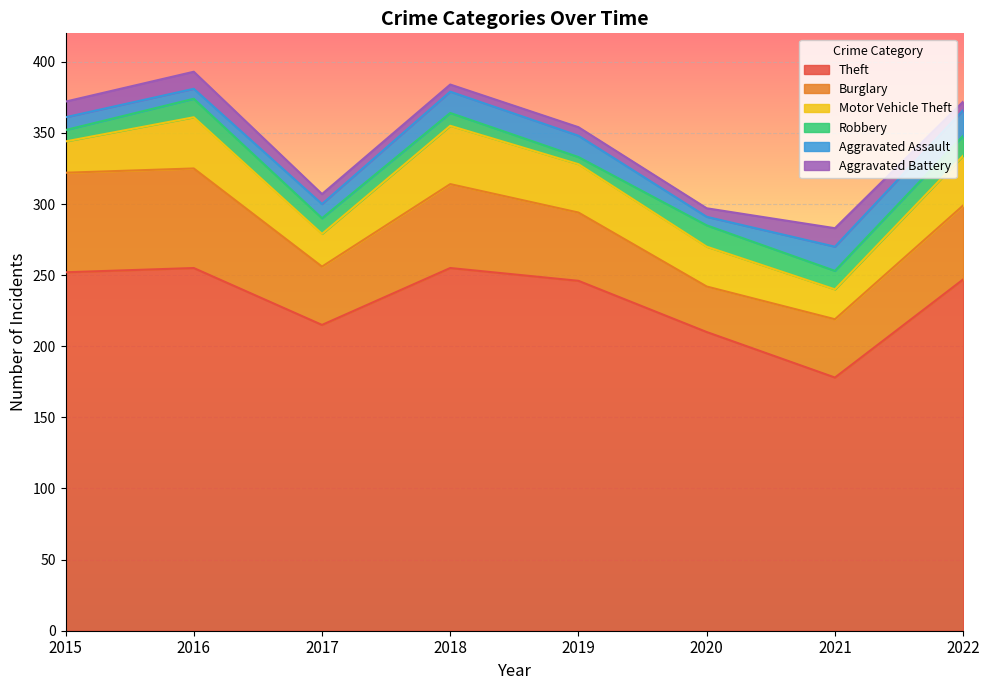

What is the smallest value displayed?

5